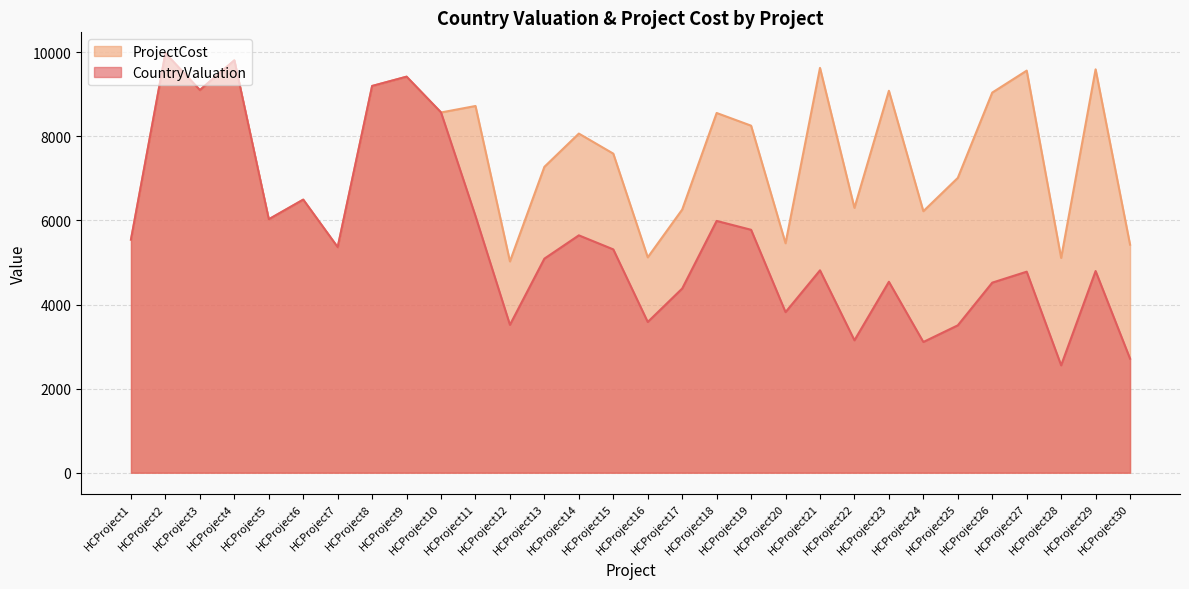

The value of CountryValuation at HCProject2 is 3027. True or false?

False